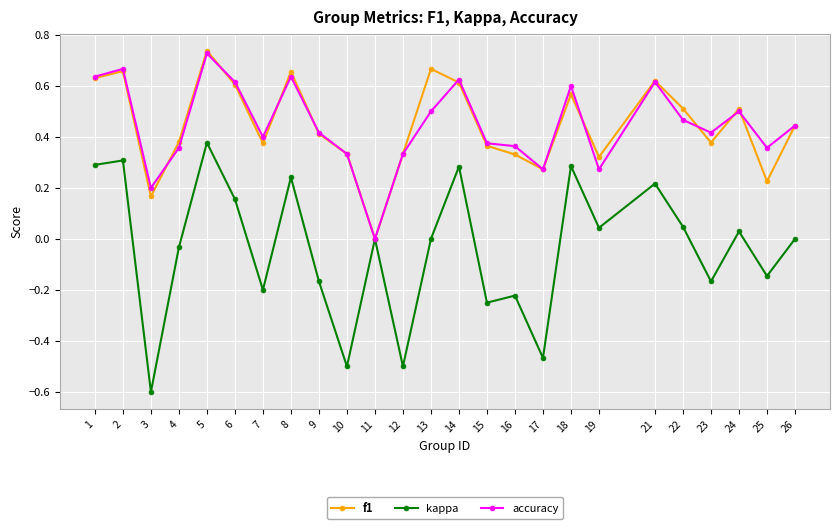

In f1, how many points are lower than both neighbors (excluding endpoints)?

7